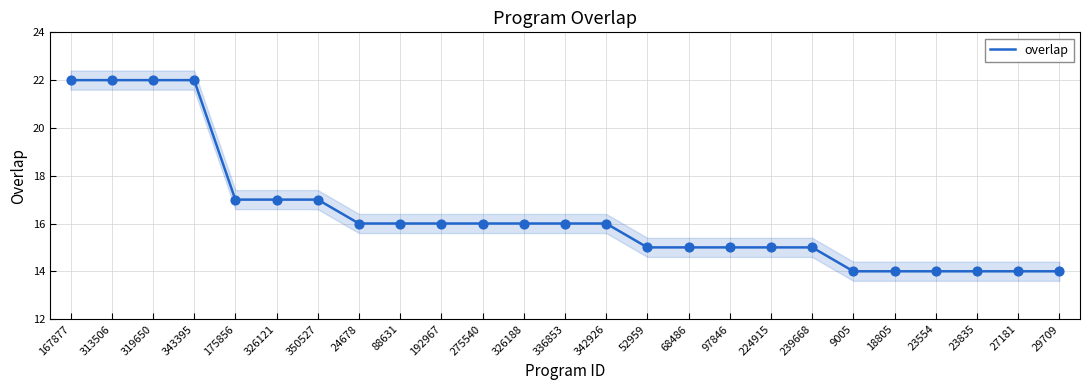

Which has a higher value, 97846 or 9005?

97846